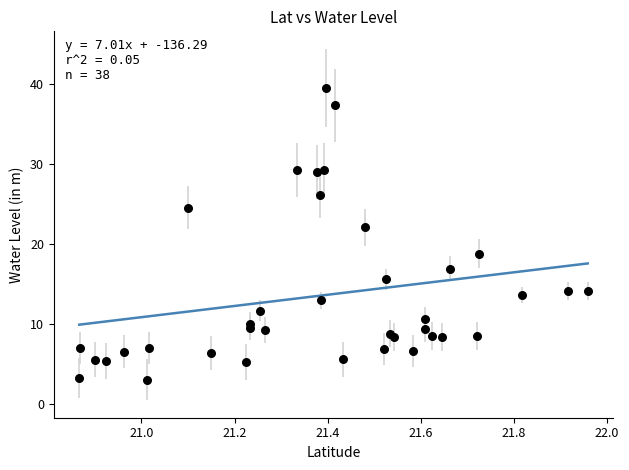

What Y value in the scatter plot is closest to 21?

22.1